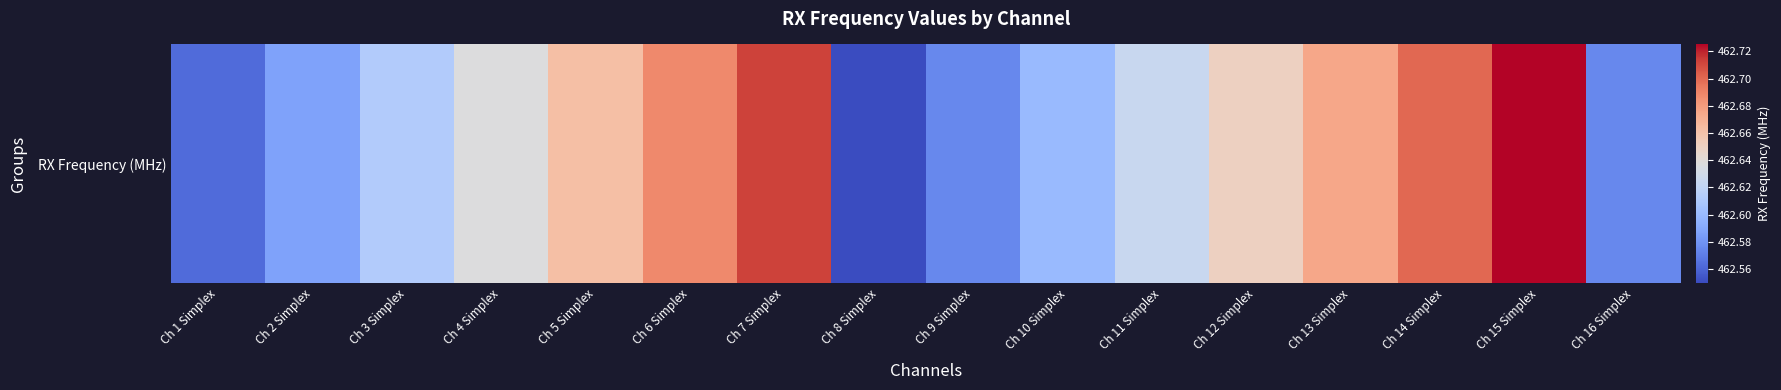

What is the average value?

462.6